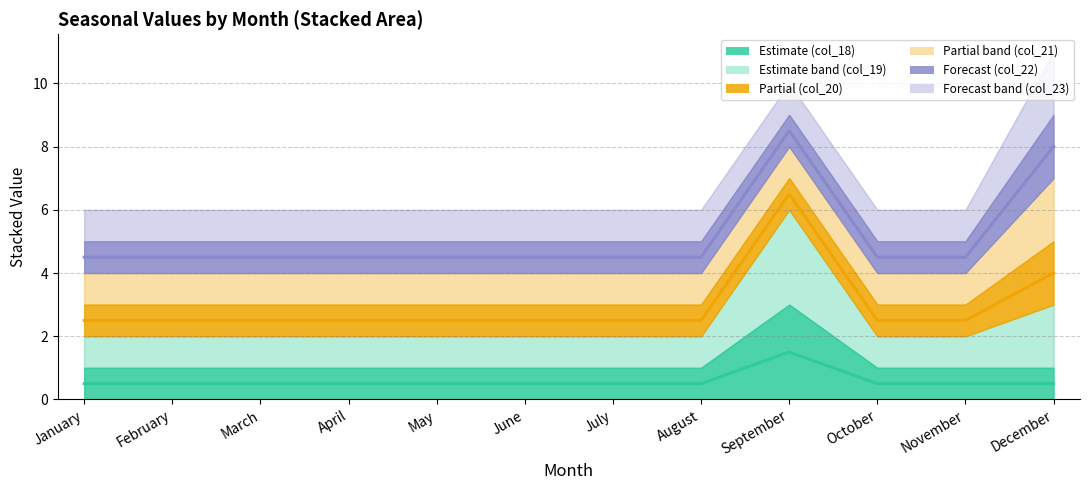

How many categories are shown in the chart?

12